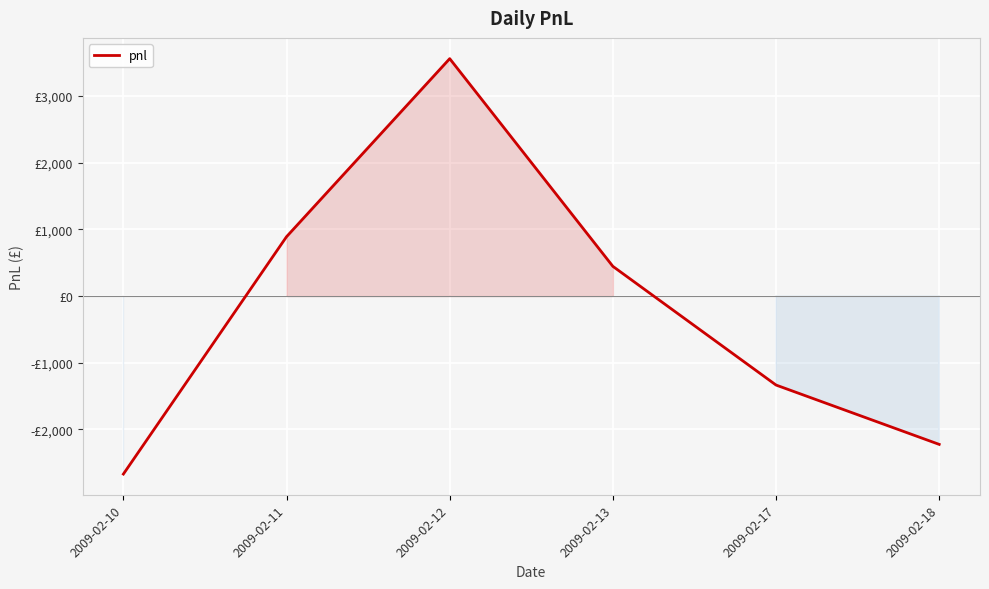

What is the smallest value displayed?

-2670